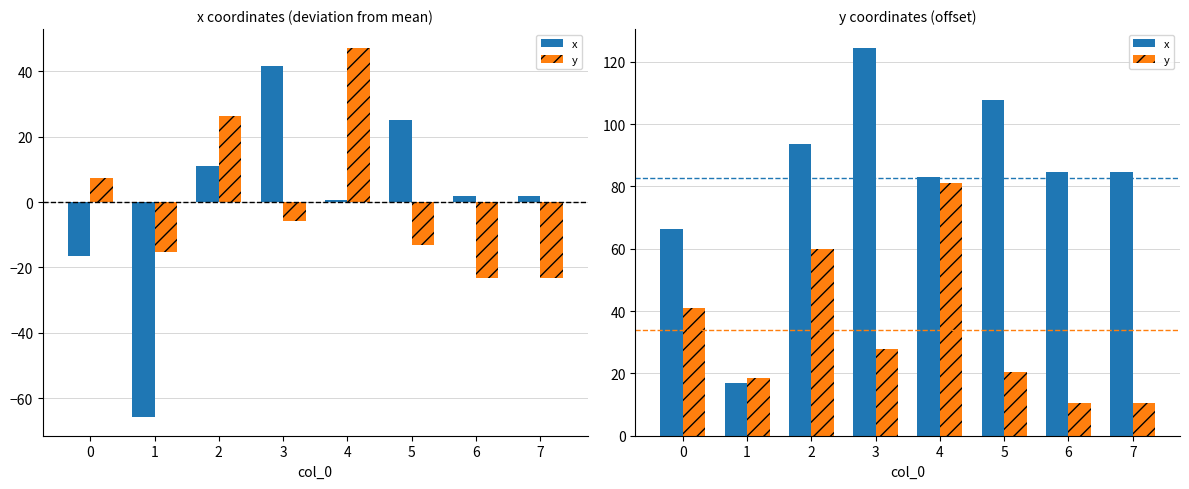

What is the maximum value shown in the chart?

124.3